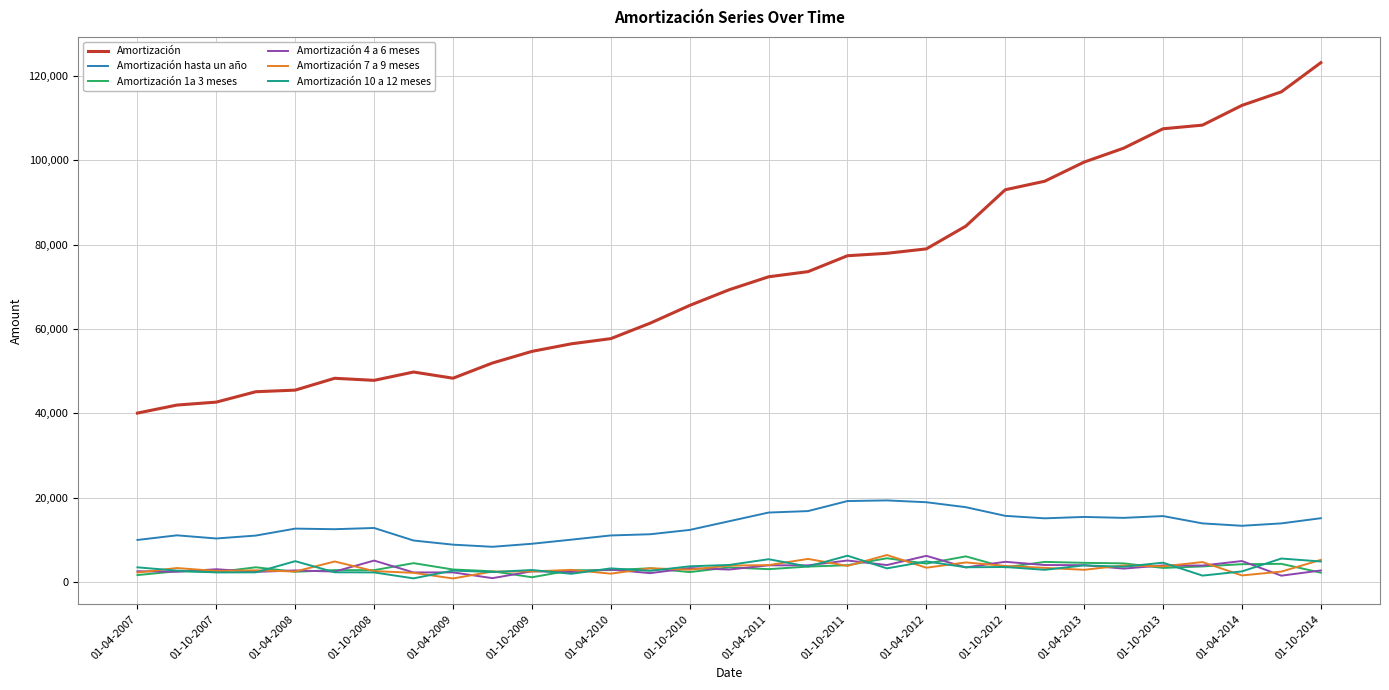

What are all the series names shown in the legend?

Amortización, Amortización hasta un año, Amortización 1a 3 meses, Amortización 4 a 6 meses, Amortización 7 a 9 meses, Amortización 10 a 12 meses